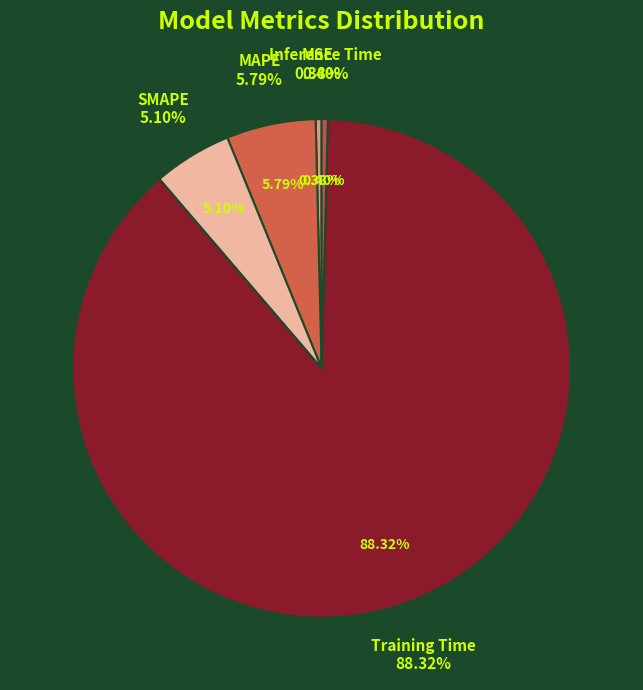

Do SMAPE and Inference Time together represent more than half of the pie?

No